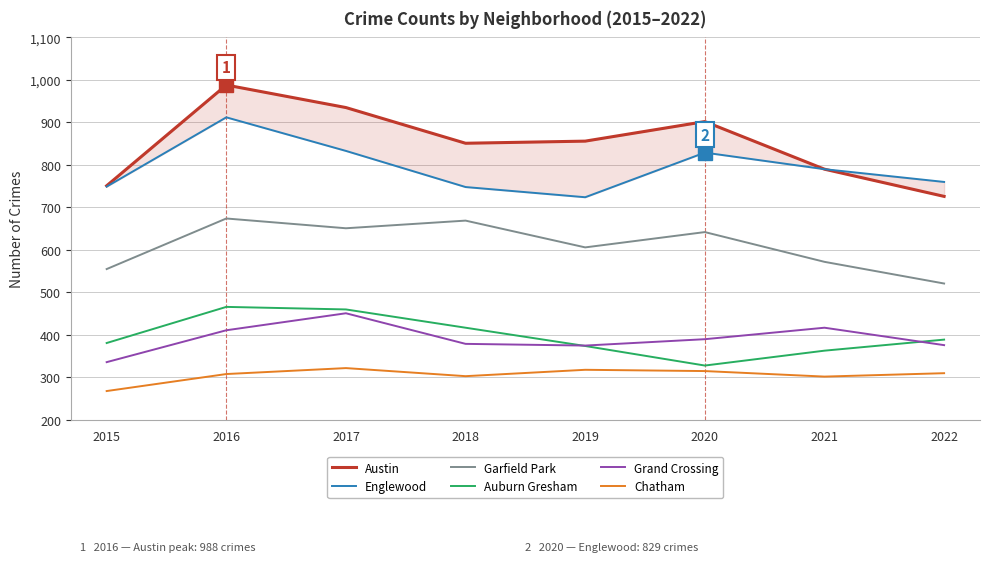

The value of Auburn Gresham at 2021 is 363. True or false?

True